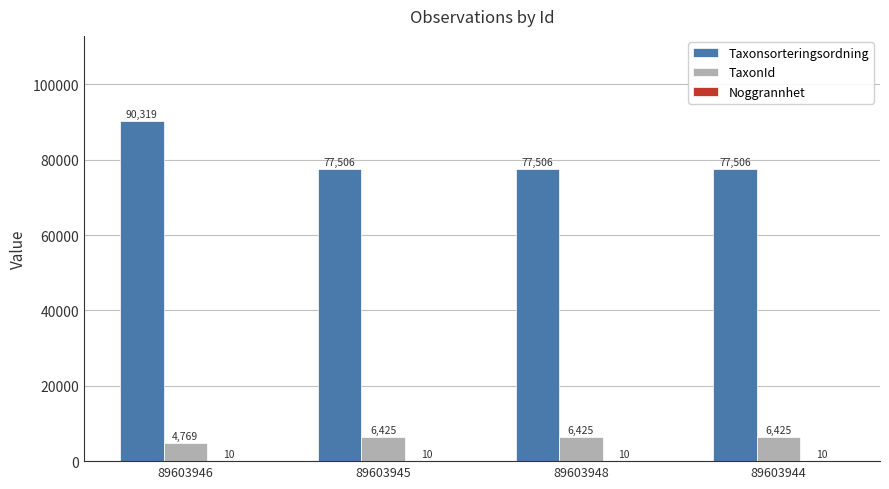

Which series has the largest total across all categories?

Taxonsorteringsordning